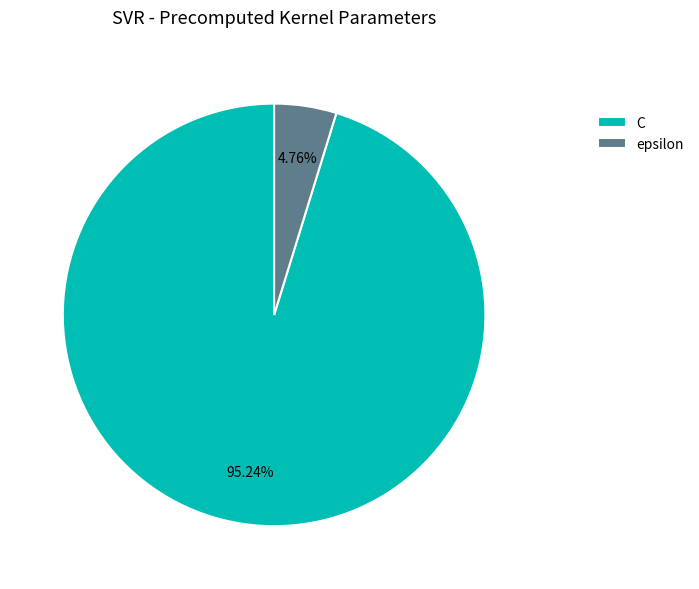

To the nearest percent, what portion does epsilon represent?

5%